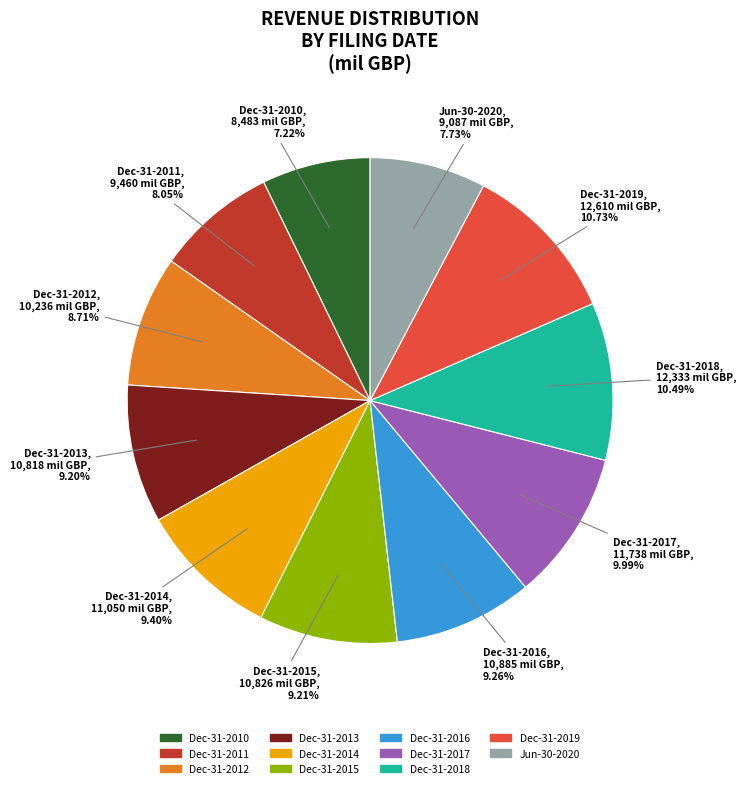

Is it true that Dec-31-2012 is 21% of the pie?

False